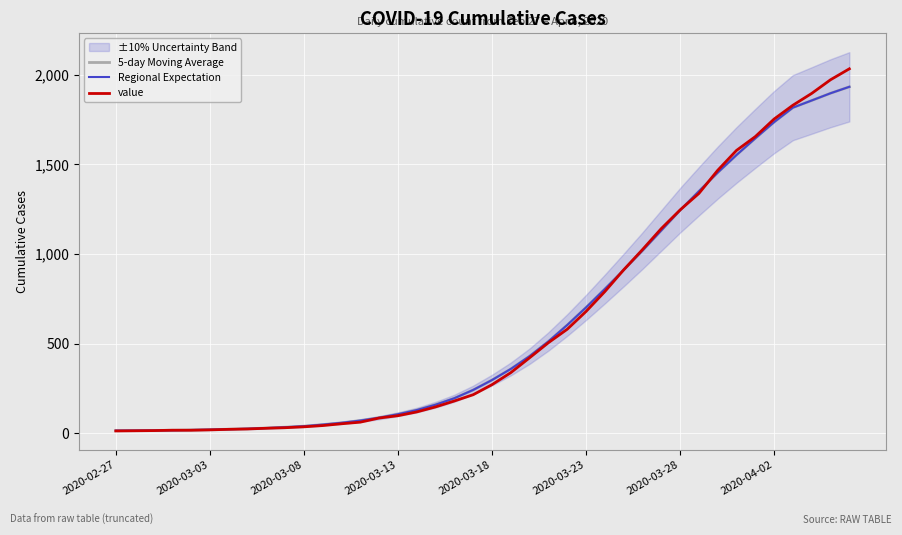

Rank the series at 14 from lowest to highest value.

value, 5-day Moving Average, Regional Expectation